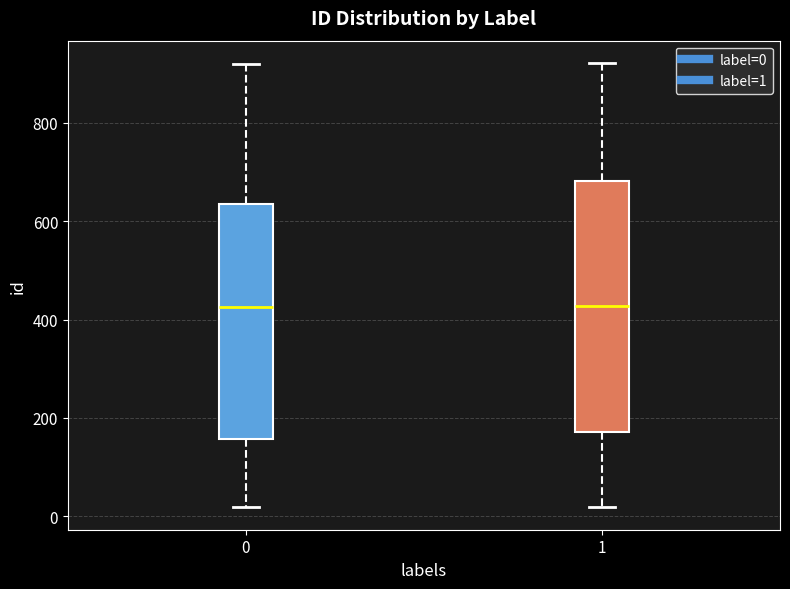

Reading left to right, read every box against the y-axis: the position of its median line, the range the box covers, and the ends of its whiskers. The values are not printed on the chart, so give them approximately, as read against the axis.

0: median 420, box 160 to 640, whiskers 20 to 920
1: median 420, box 180 to 680, whiskers 20 to 920